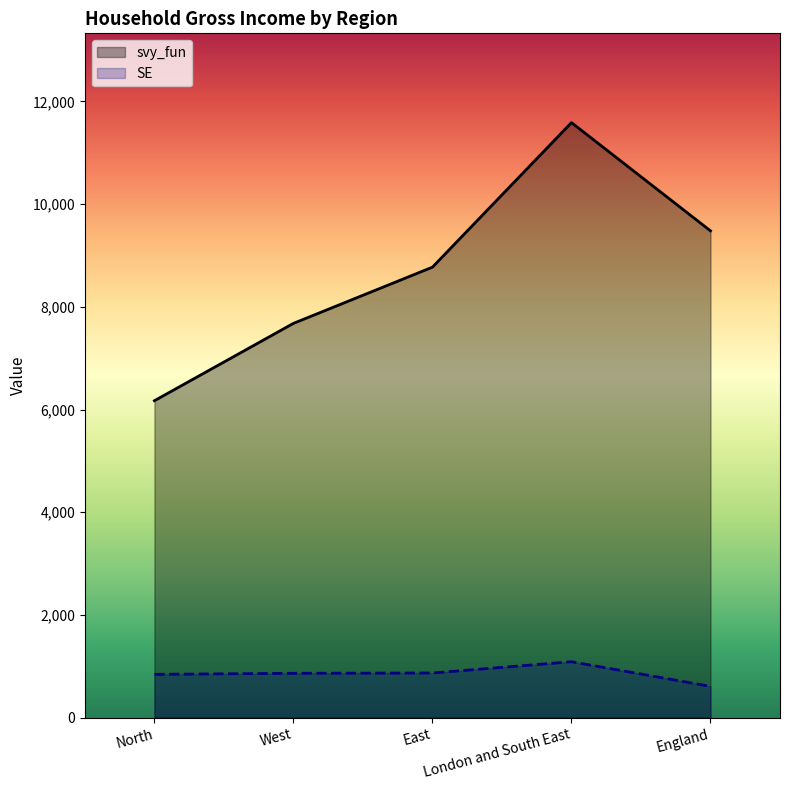

Which category has the lowest value across all series?

England